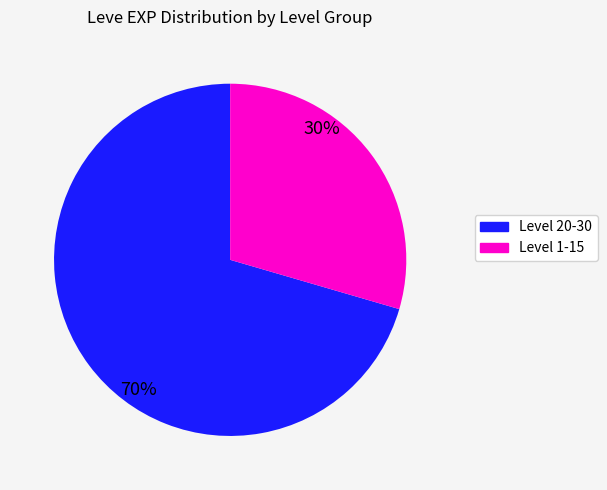

To the nearest percent, what is the average slice percentage?

50%